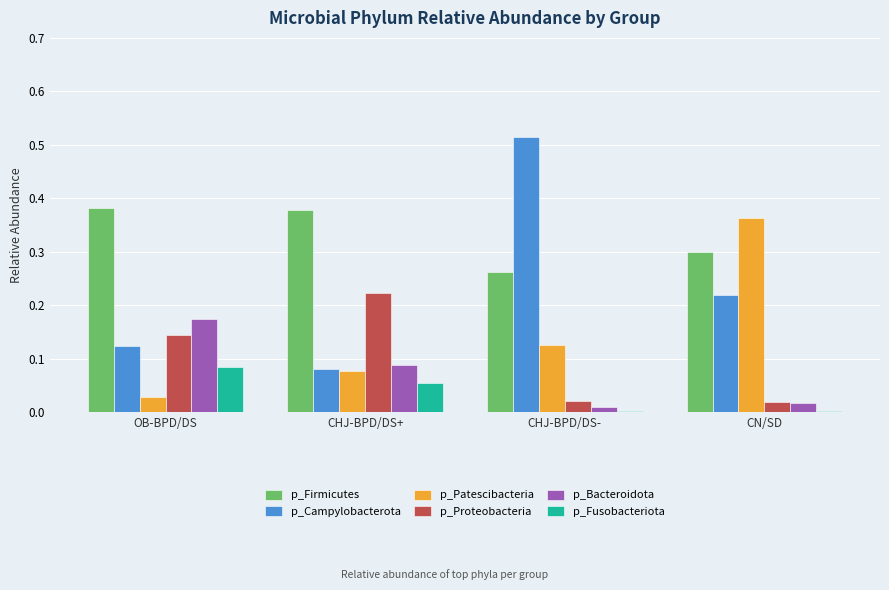

The p_Firmicutes series shows 0.2 at CHJ-BPD/DS+. True or false?

False